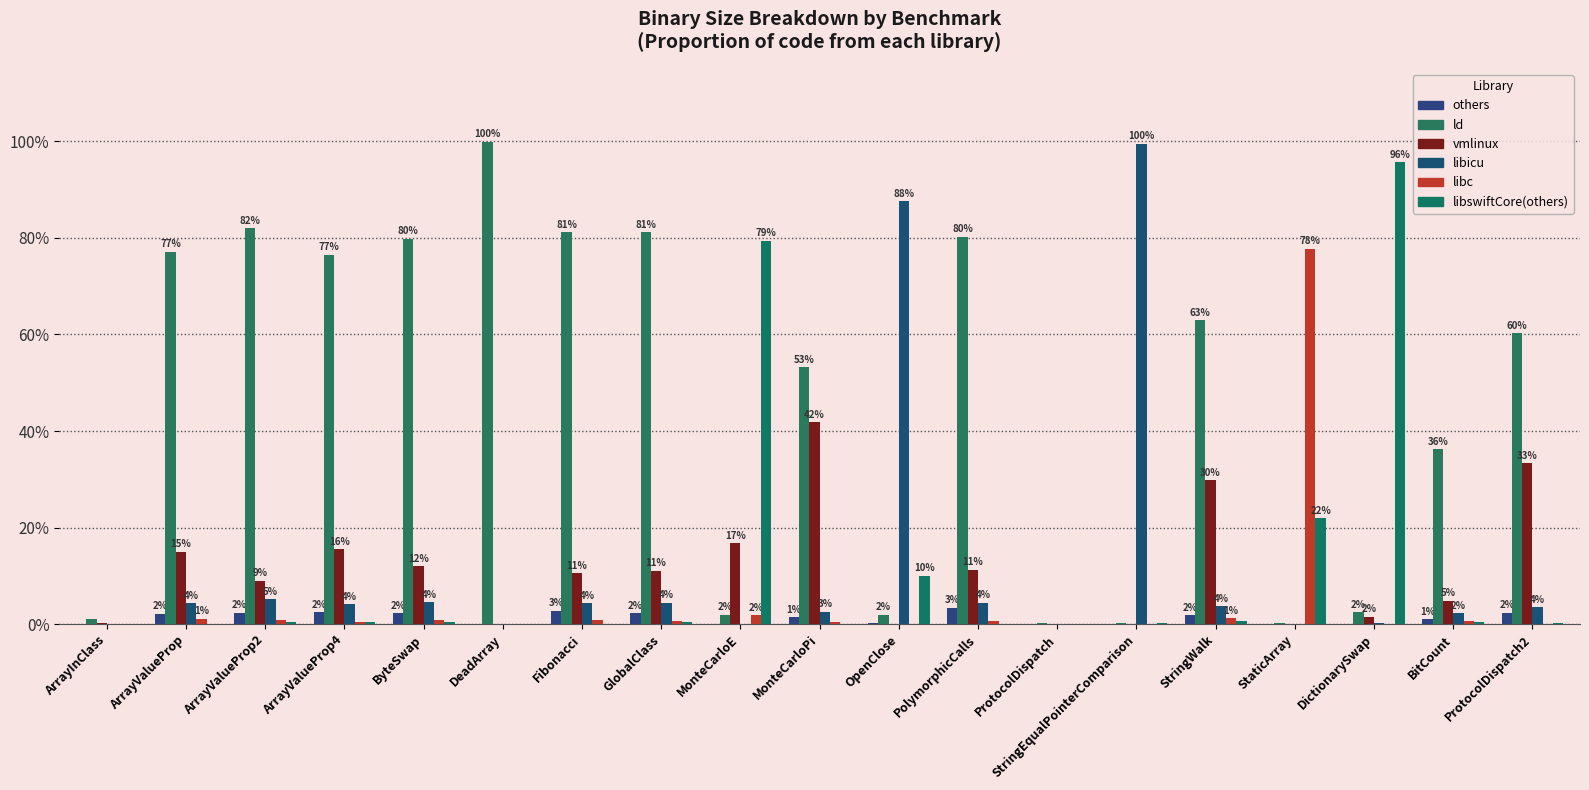

At which category is the sum across all series the highest?

DeadArray